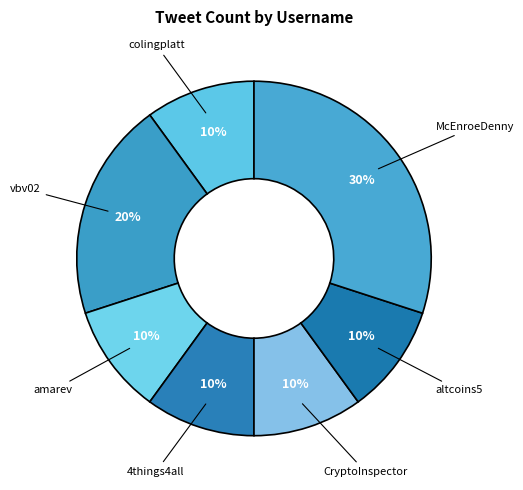

Approximately how many times larger is the value at amarev compared to CryptoInspector?

1.0